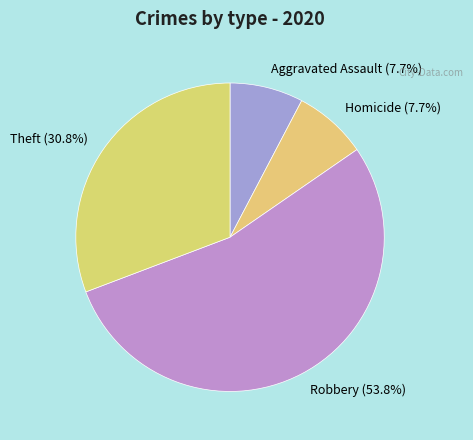

Which slice is the largest?

Robbery